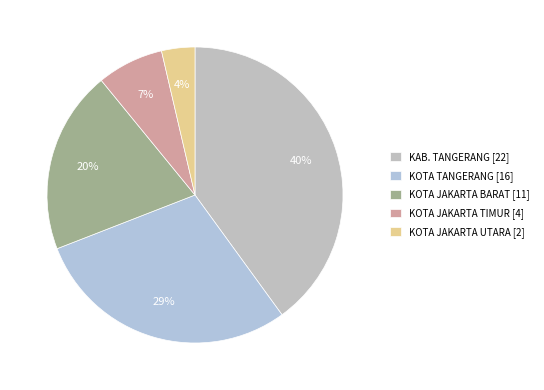

To the nearest percent, what portion does KOTA TANGERANG represent?

29%